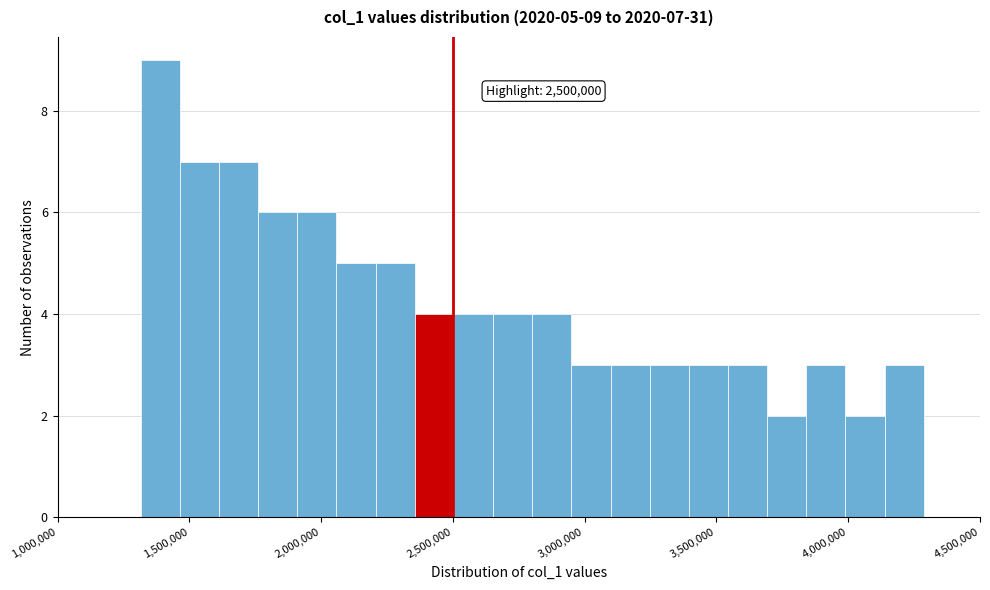

Around what value on the x-axis is the tallest bar? Give the approximate position of its centre, as read against the axis.

1400000